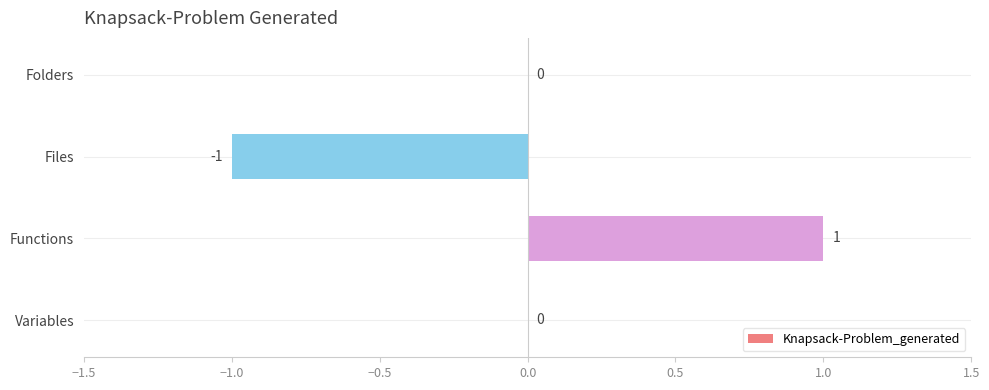

The chart shows a value of 2 at Functions. True or false?

False